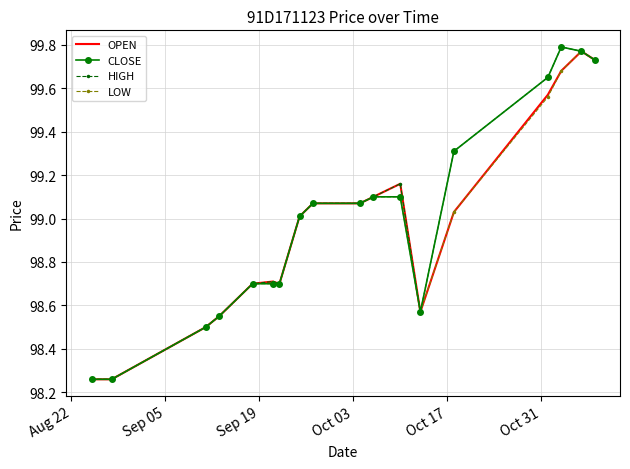

List the series in order of their peak value, lowest first.

OPEN, LOW, CLOSE, HIGH